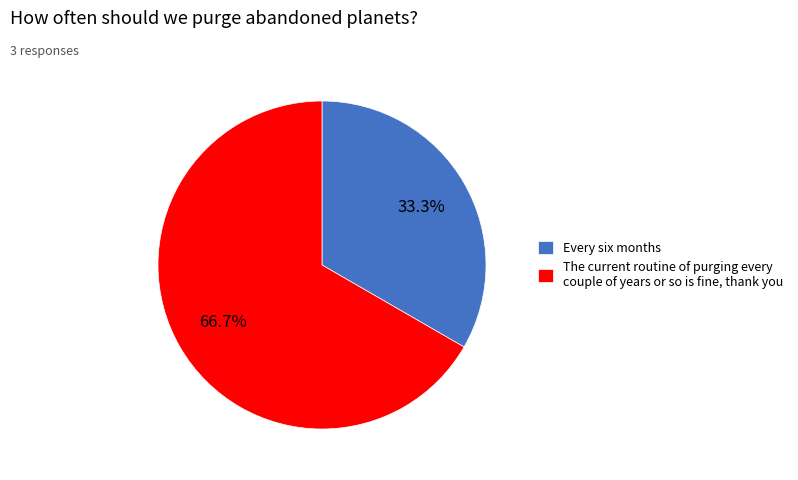

Is there a majority slice in this chart?

Yes